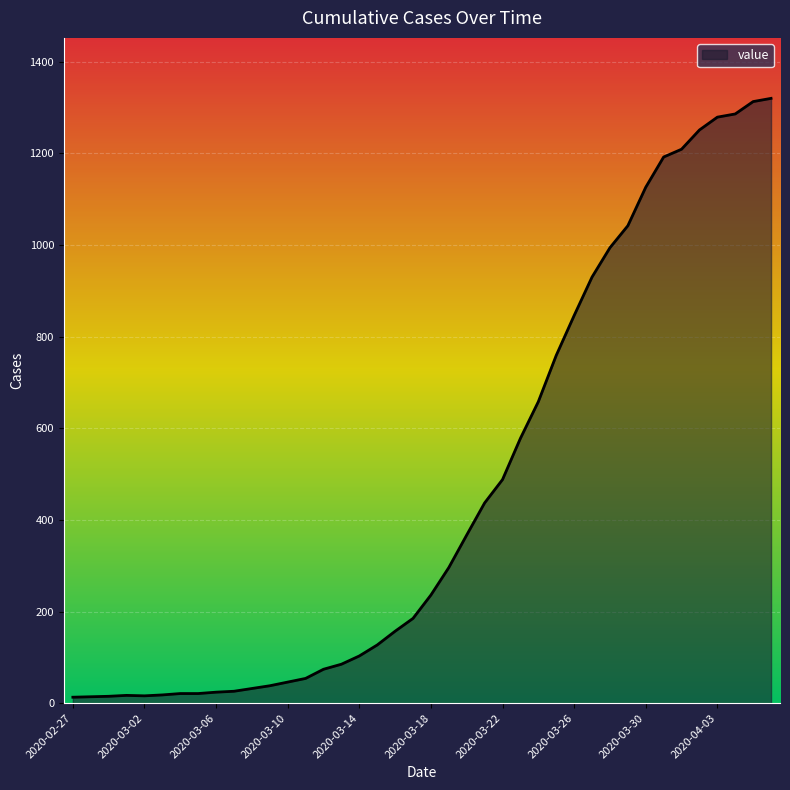

What is the difference between the maximum and minimum values?

1307